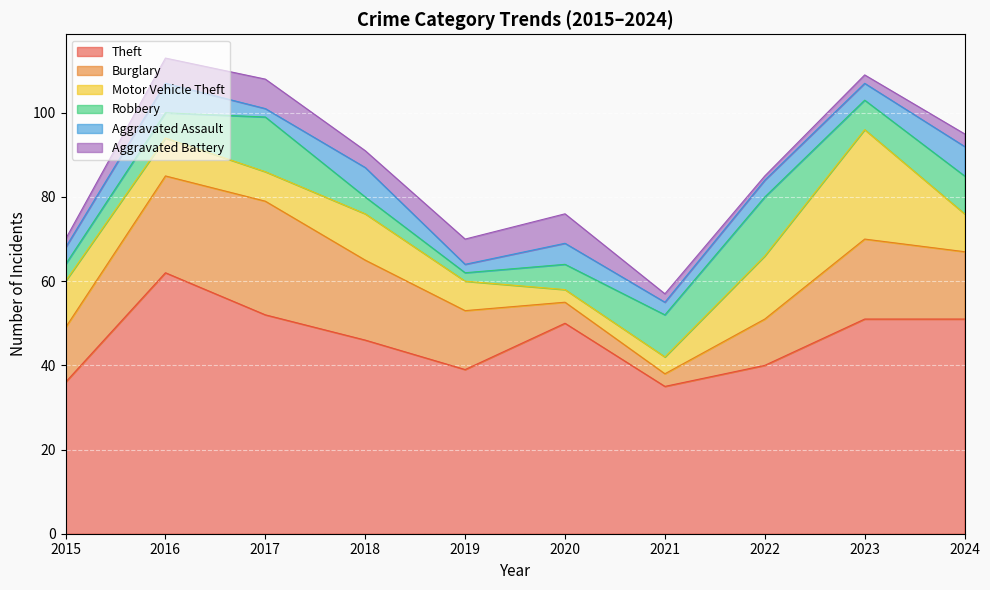

What is the total value across all series at 2024?

95